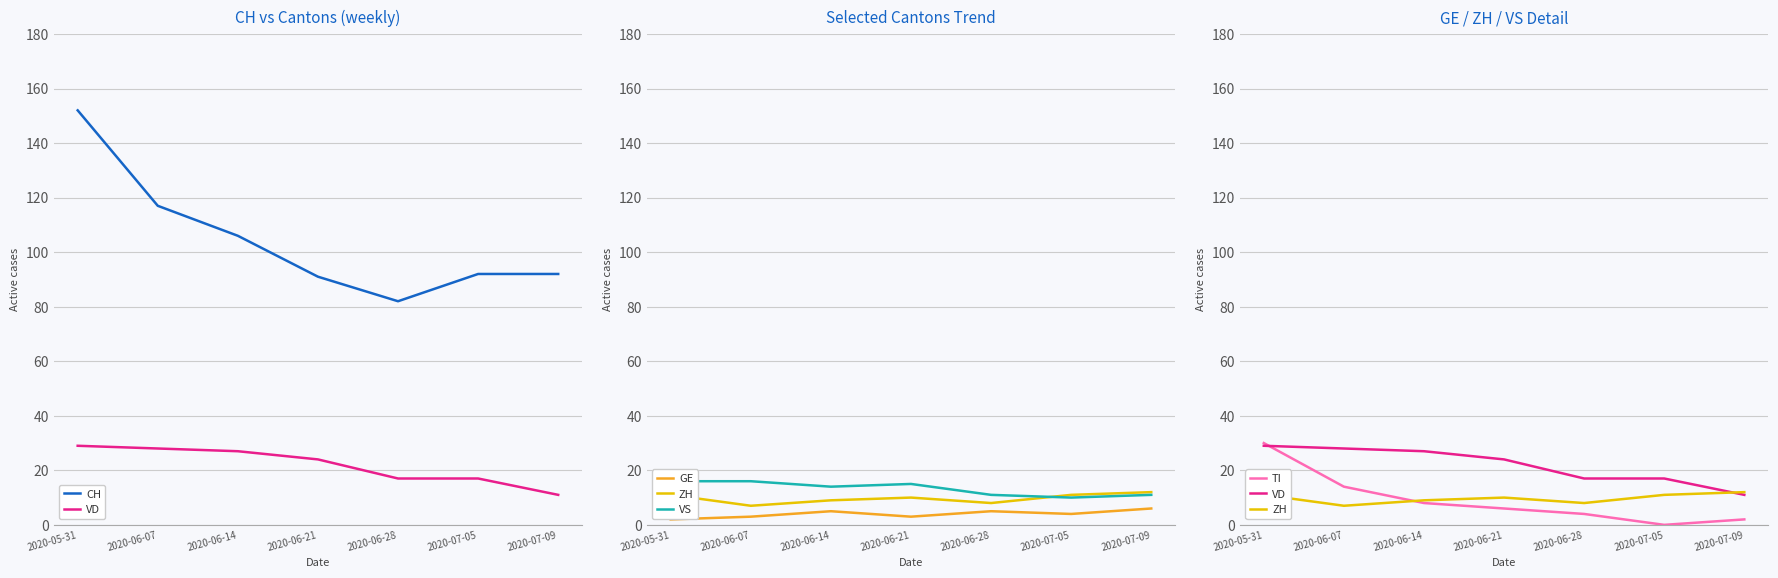

True or false: VD and CH cross at least once.

False